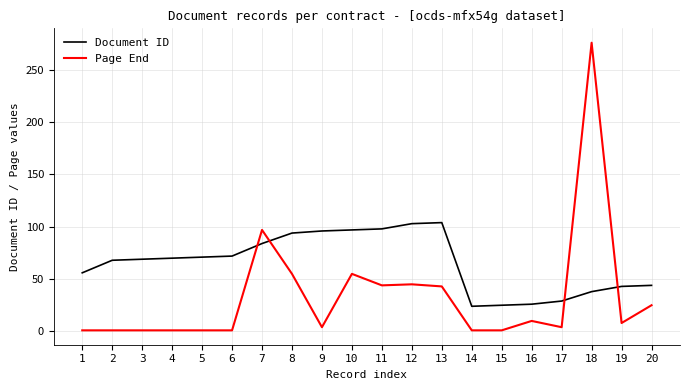

Between 12 and 18, which series saw the biggest shift?

Page End